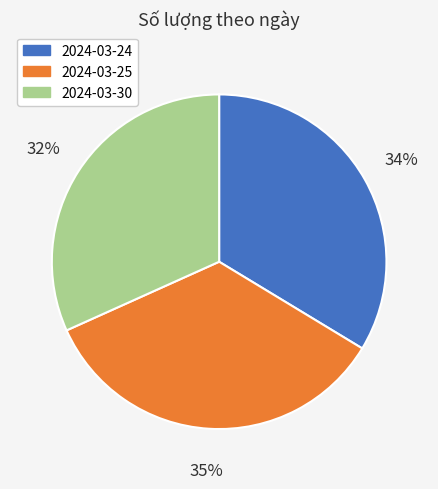

To the nearest percent, what portion does 2024-03-30 represent?

32%